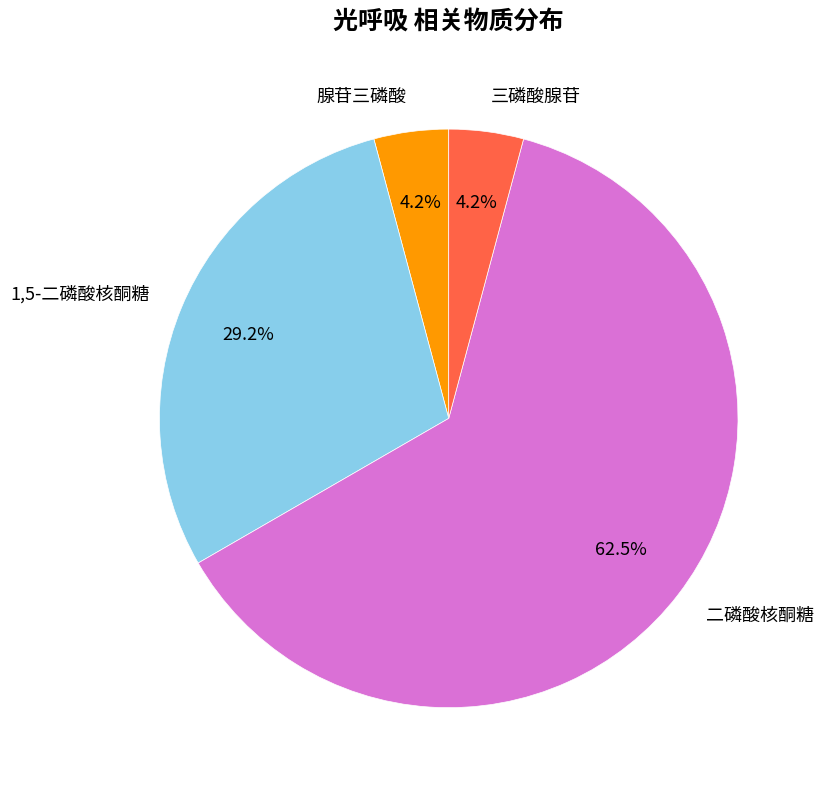

Is the sum of 二磷酸核酮糖 and 腺苷三磷酸 greater than half?

Yes